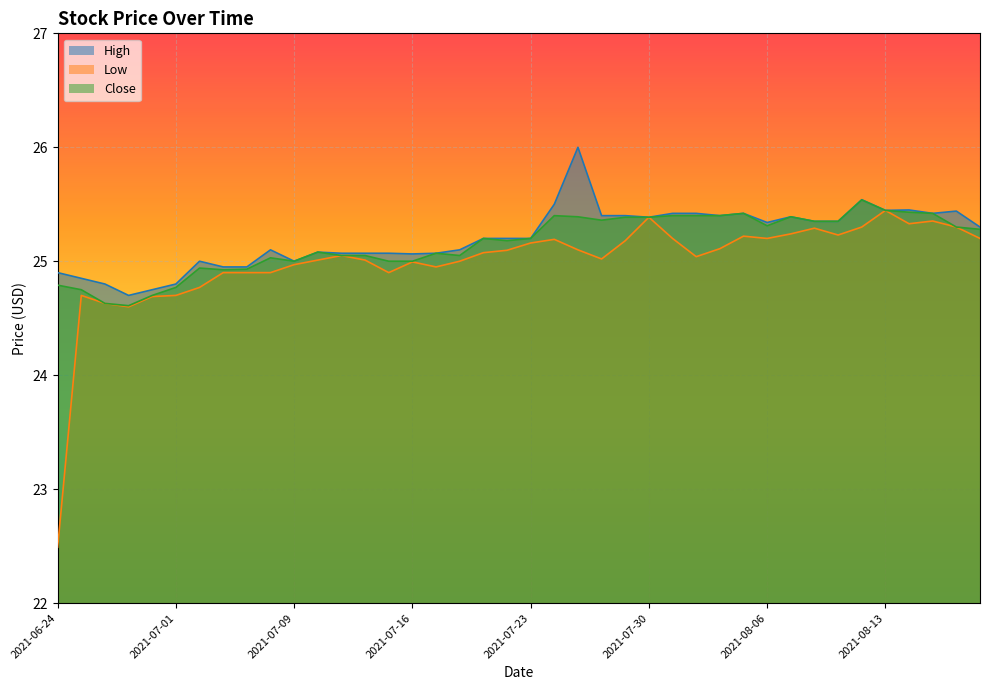

List the series in order of their peak value, lowest first.

Low, Close, High